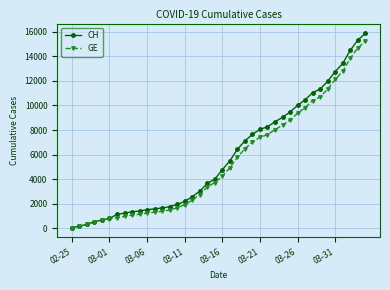

At how many categories does at least one series exceed 6215?

18